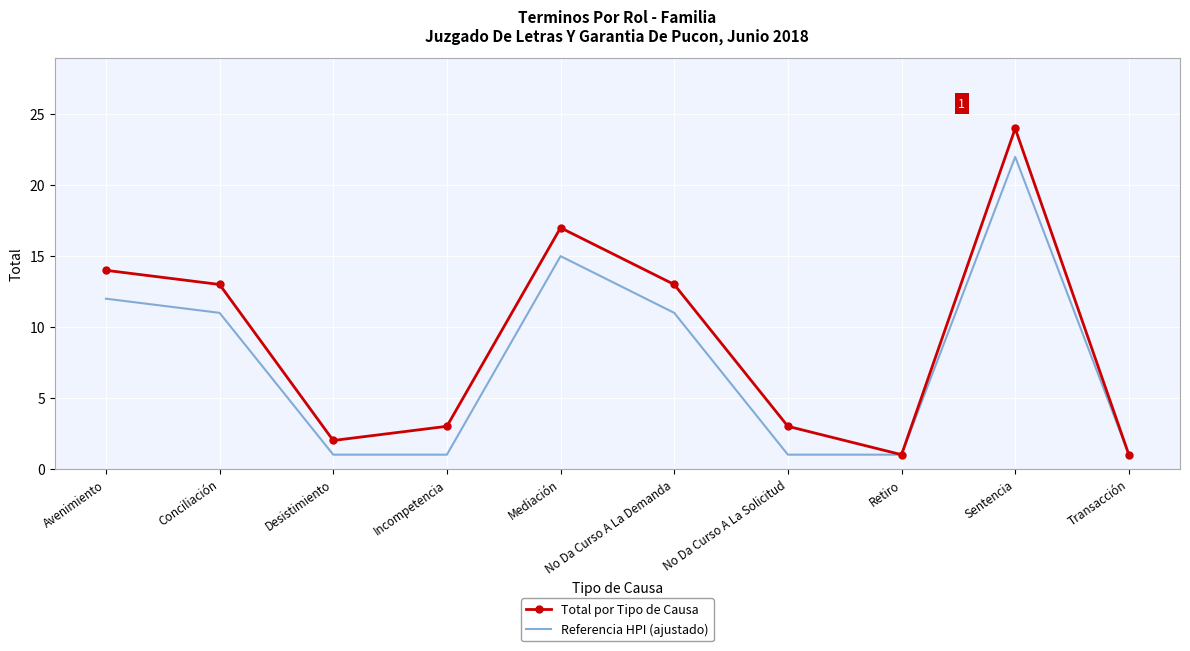

What position from the left is Conciliación?

2